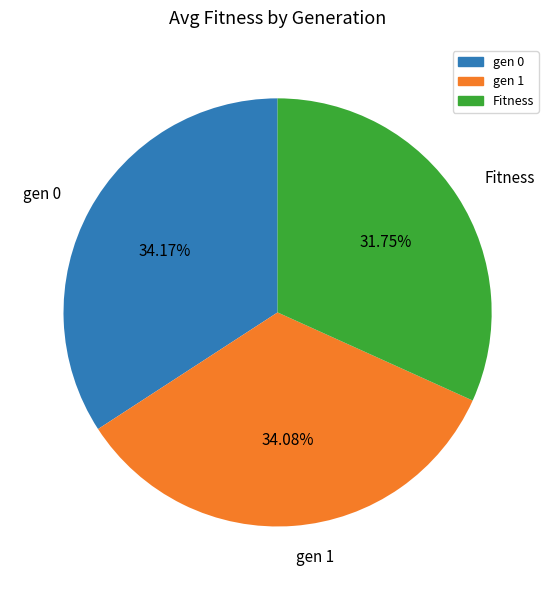

What percentage is NOT represented by gen 1?

65.9%